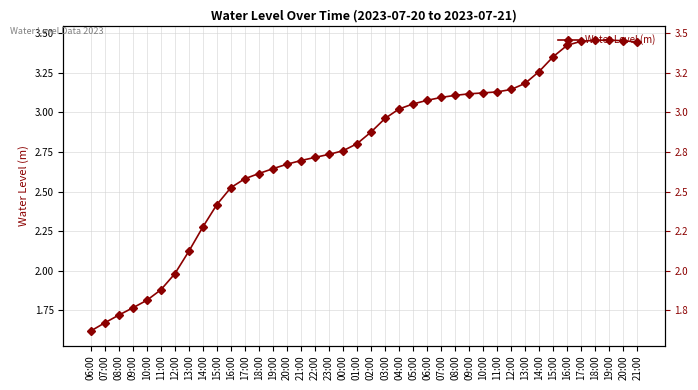

Is it true that the value at 11:00 is 4.5?

False